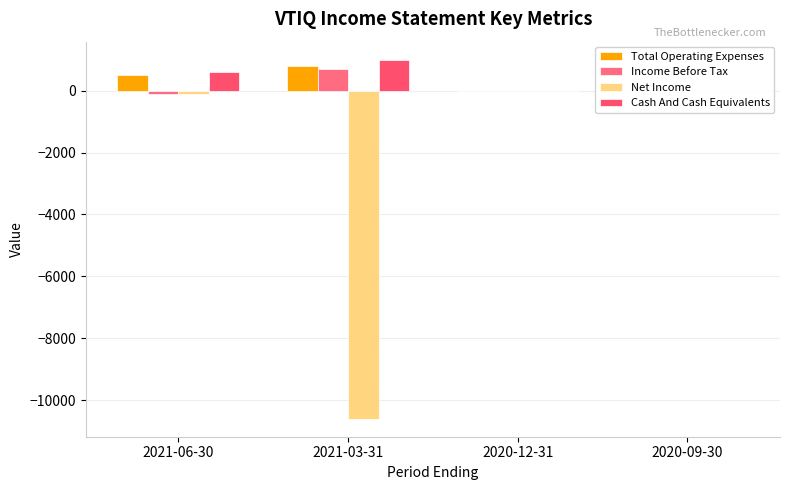

What is the average value of the Cash And Cash Equivalents series?

400